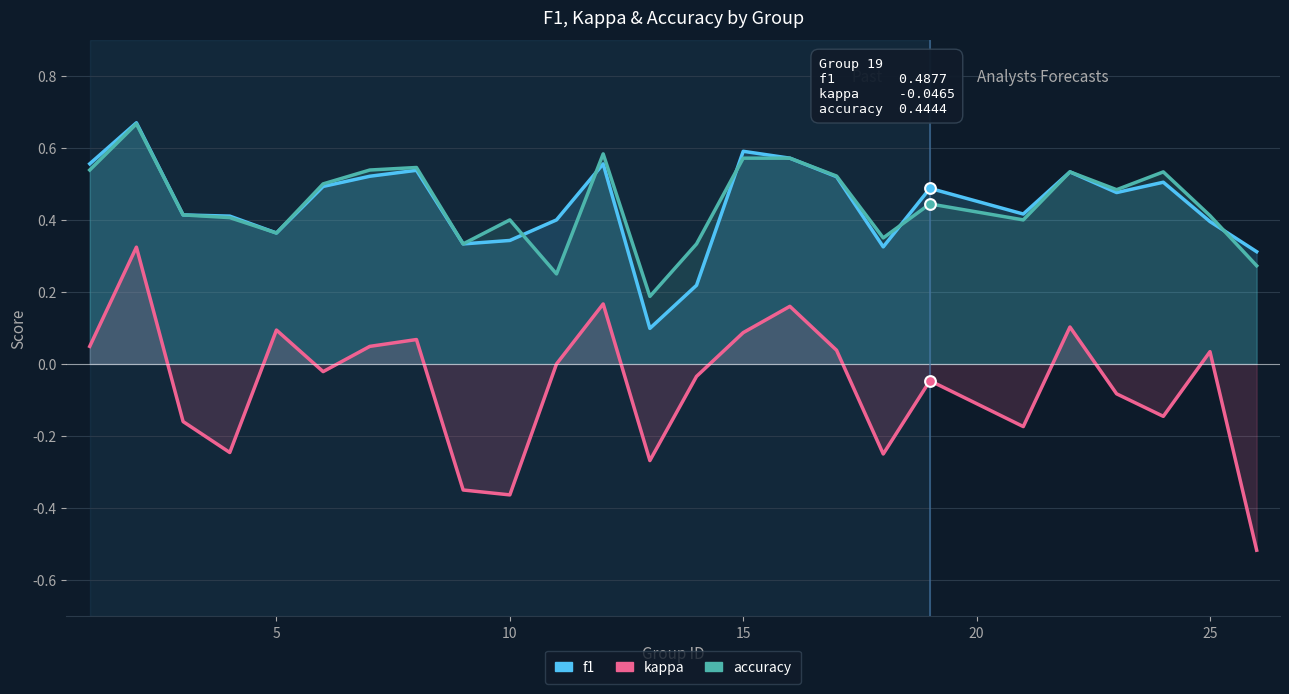

What are all the series names shown in the legend?

f1, kappa, accuracy